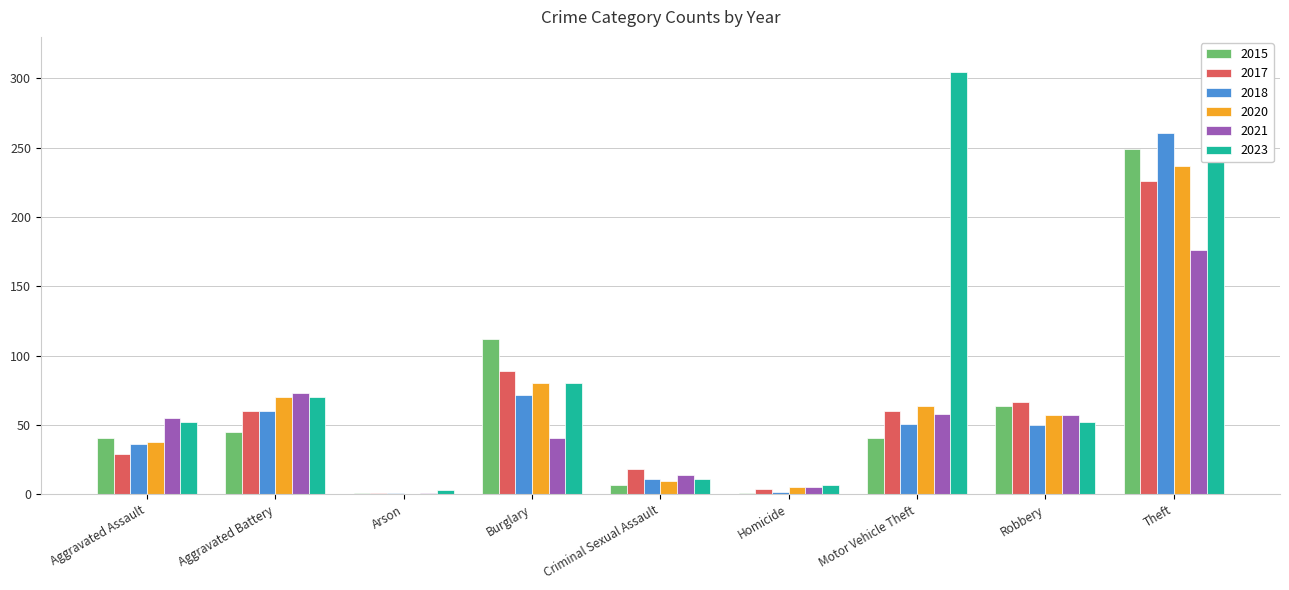

The value of 2021 at Motor Vehicle Theft is 58. True or false?

True